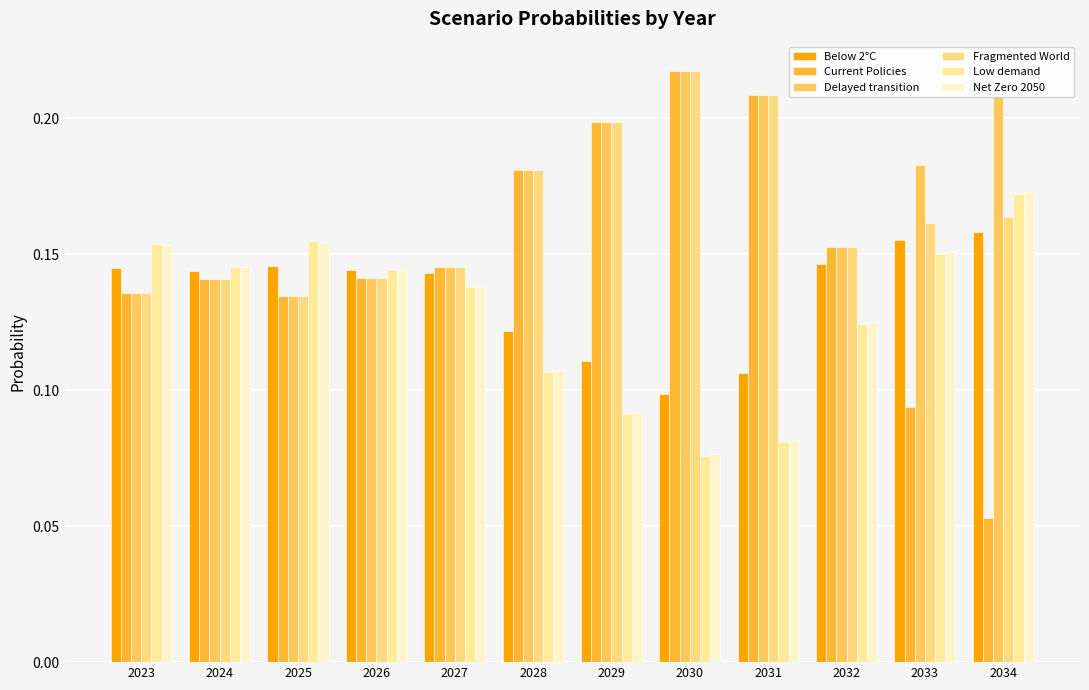

True or false: Low demand has a value of 0.1 at 2028.

True